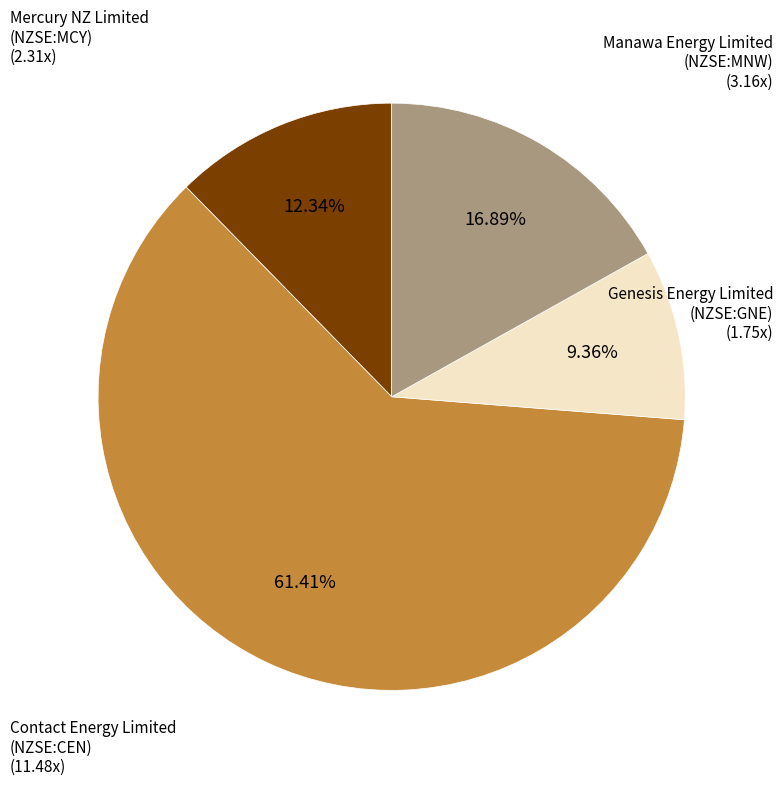

Approximately how many times larger is the value at Genesis Energy Limited (NZSE:GNE) compared to Contact Energy Limited (NZSE:CEN)?

0.2